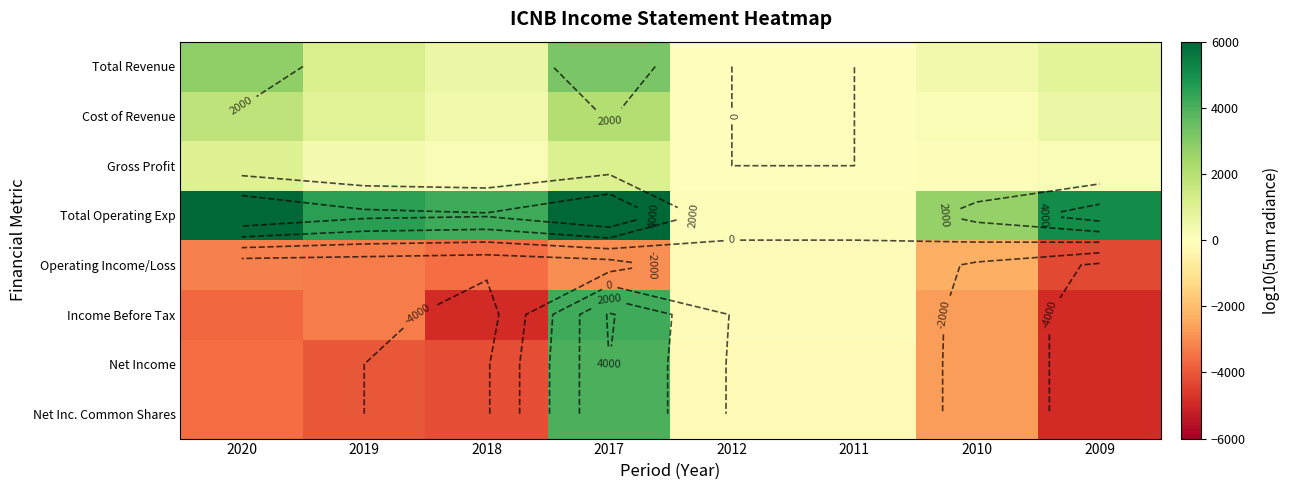

Rank the categories by Net Income value from lowest to highest.

2009, 2018, 2019, 2020, 2010, 2012, 2011, 2017